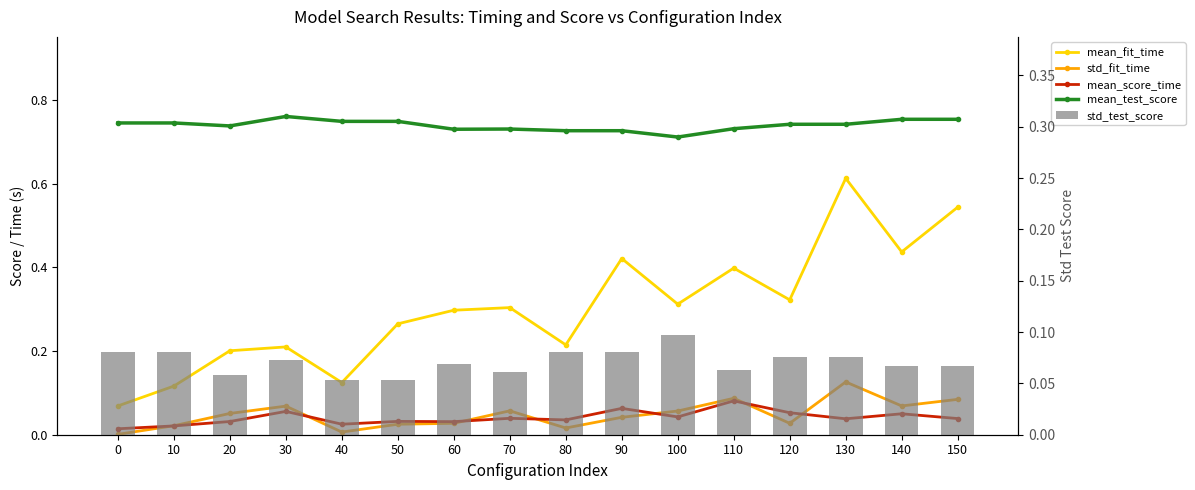

Which series has the largest total across all categories?

mean_test_score